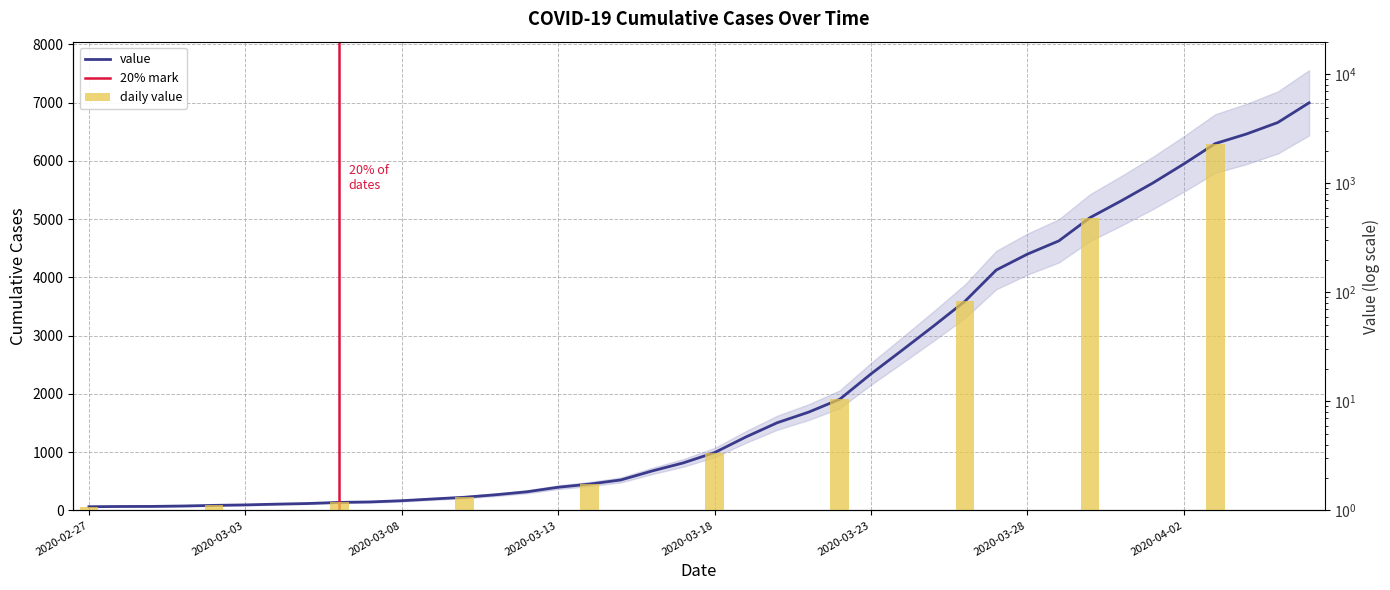

List the labels in order of value, largest first.

2020-04-06, 2020-04-05, 2020-04-04, 2020-04-03, 2020-04-02, 2020-04-01, 2020-03-31, 2020-03-30, 2020-03-29, 2020-03-28, 2020-03-27, 2020-03-26, 2020-03-25, 2020-03-24, 2020-03-23, 2020-03-22, 2020-03-21, 2020-03-20, 2020-03-19, 2020-03-18, 2020-03-17, 2020-03-16, 2020-03-15, 2020-03-14, 2020-03-13, 2020-03-12, 2020-03-11, 2020-03-10, 2020-03-09, 2020-03-08, 2020-03-07, 2020-03-06, 2020-03-05, 2020-03-04, 2020-03-03, 2020-03-02, 2020-03-01, 2020-02-29, 2020-02-28, 2020-02-27